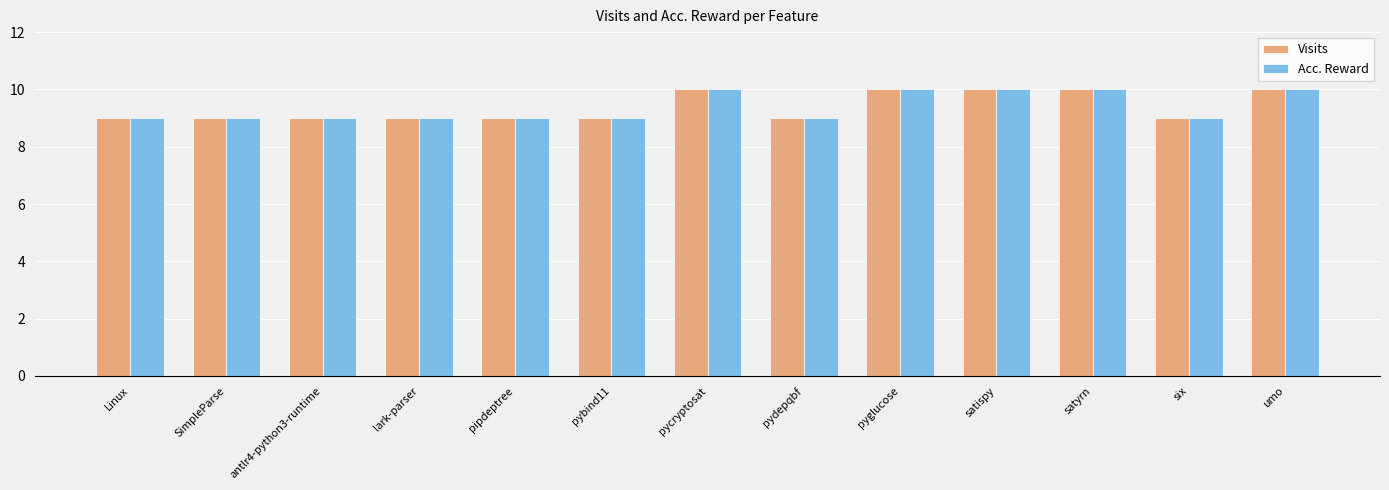

Reading right to left, list all the values displayed in this chart.

Visits: umo=10	six=9	satyrn=10	satispy=10	pyglucose=10	pydepqbf=9	pycryptosat=10	pybind11=9	pipdeptree=9	lark-parser=9	antlr4-python3-runtime=9	SimpleParse=9	Linux=9
Acc. Reward: umo=10	six=9	satyrn=10	satispy=10	pyglucose=10	pydepqbf=9	pycryptosat=10	pybind11=9	pipdeptree=9	lark-parser=9	antlr4-python3-runtime=9	SimpleParse=9	Linux=9